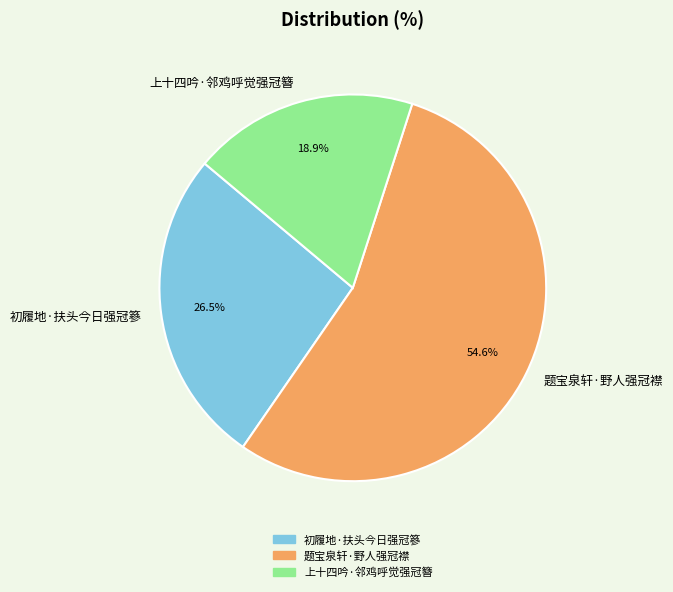

How much of the chart is everything except 题宝泉轩·野人强冠襟?

45.4%